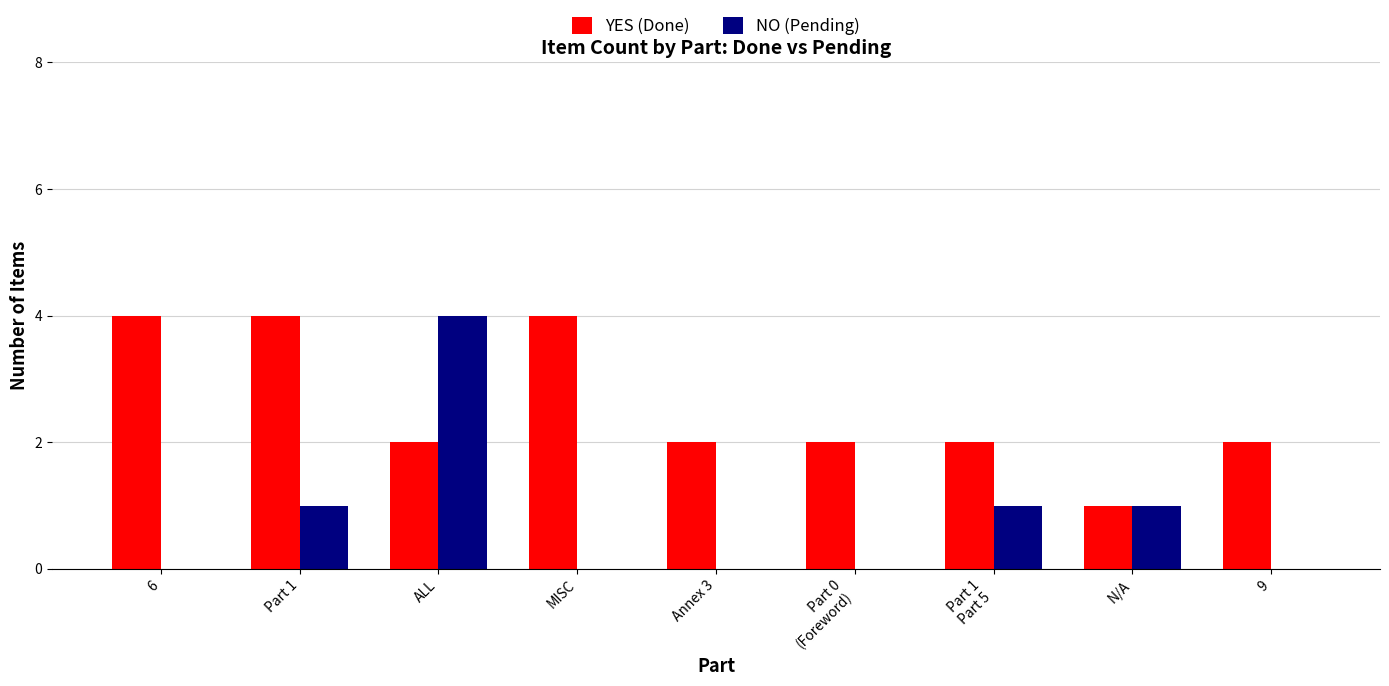

Which series has the largest total across all categories?

YES (Done)